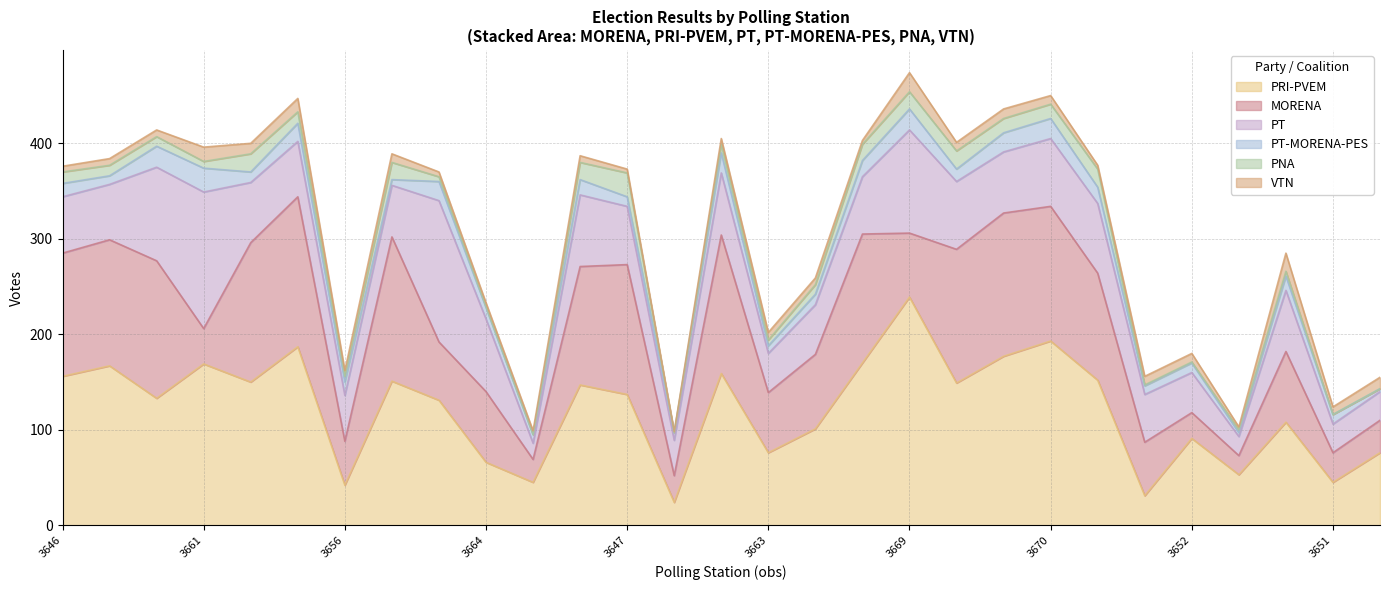

At which category does PNA reach its first local valley?

3661